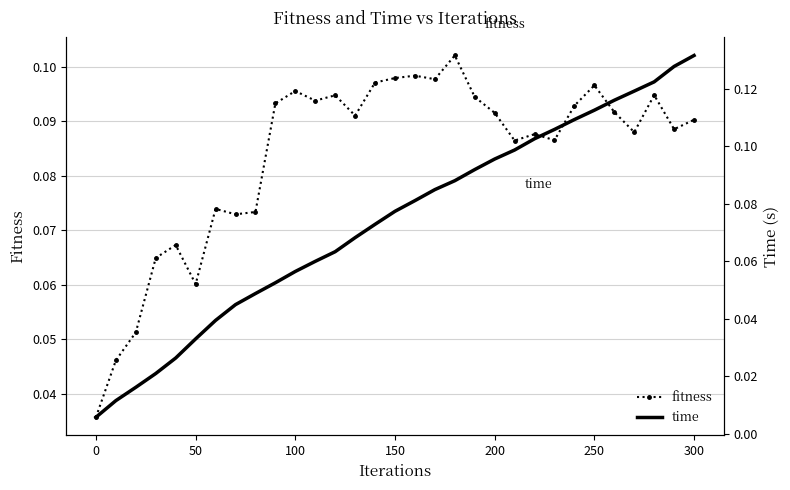

True or false: fitness has more than 1 points higher than both neighbors.

True